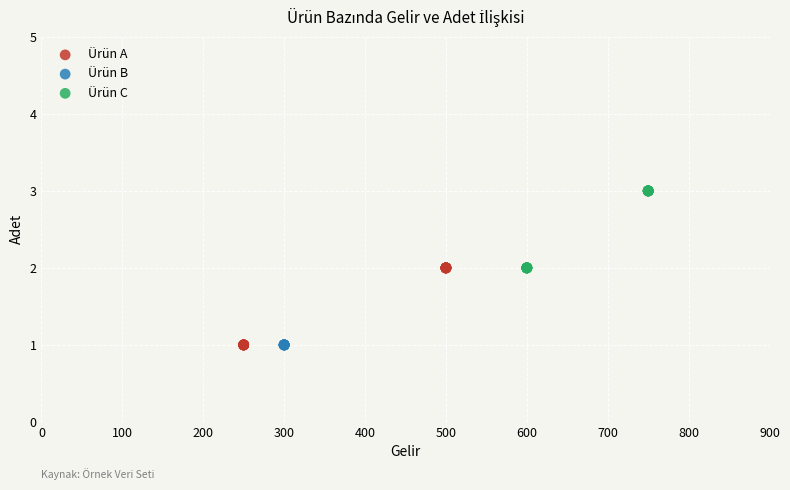

What are all the series names shown in the legend?

Ürün A, Ürün B, Ürün C